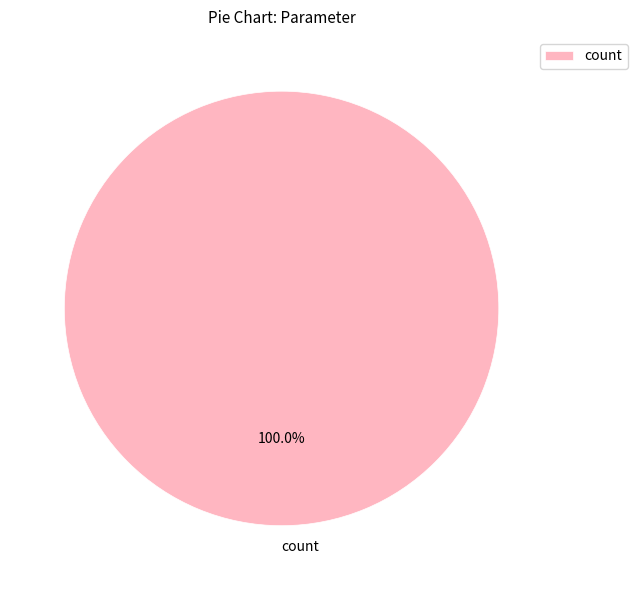

Is count the majority of the pie?

Yes